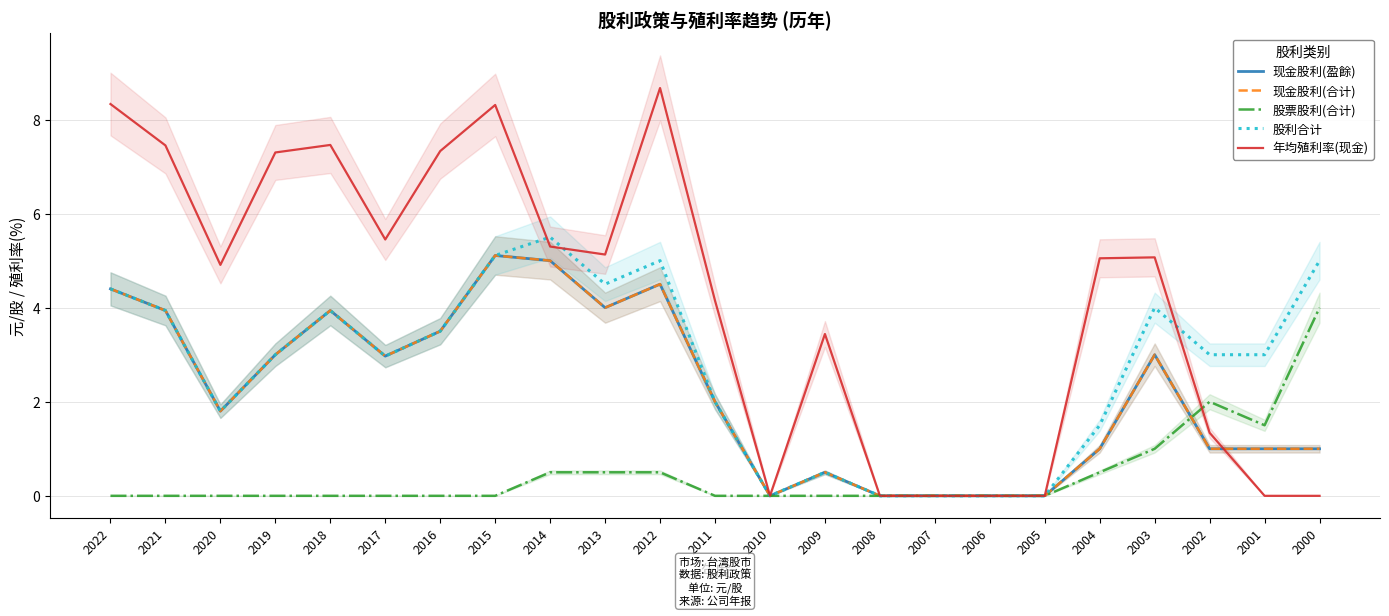

Where is 现金股利(合计) nearest to the value 2?

2011